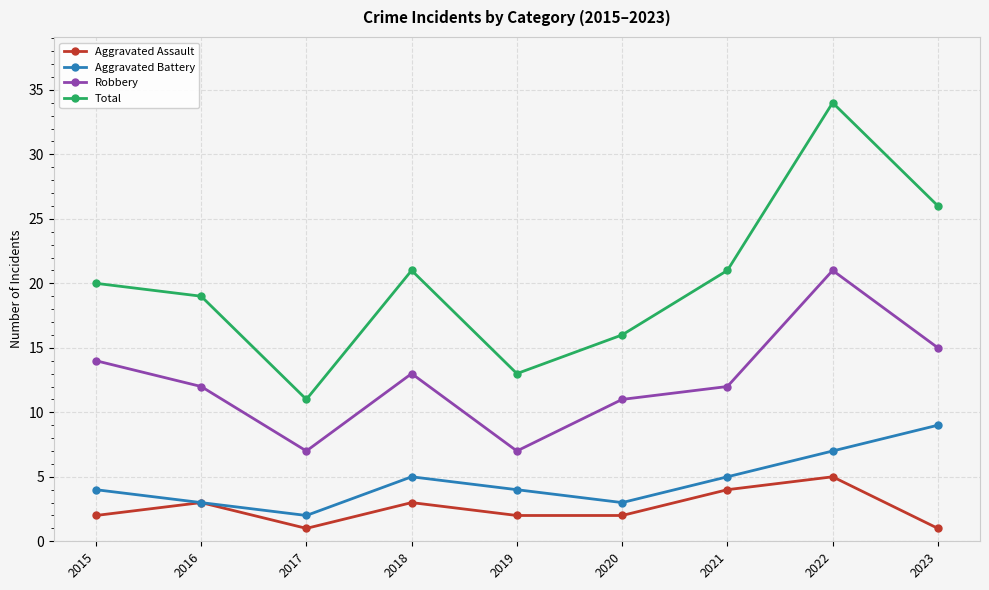

What is the sum of all Aggravated Battery values?

42